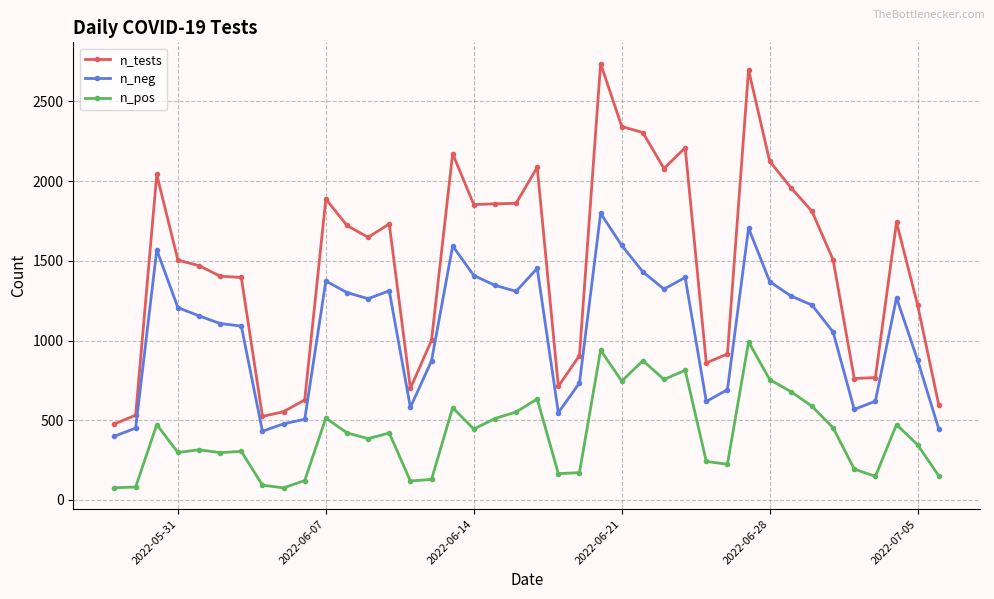

How many values in the n_tests series are below 1648?

20